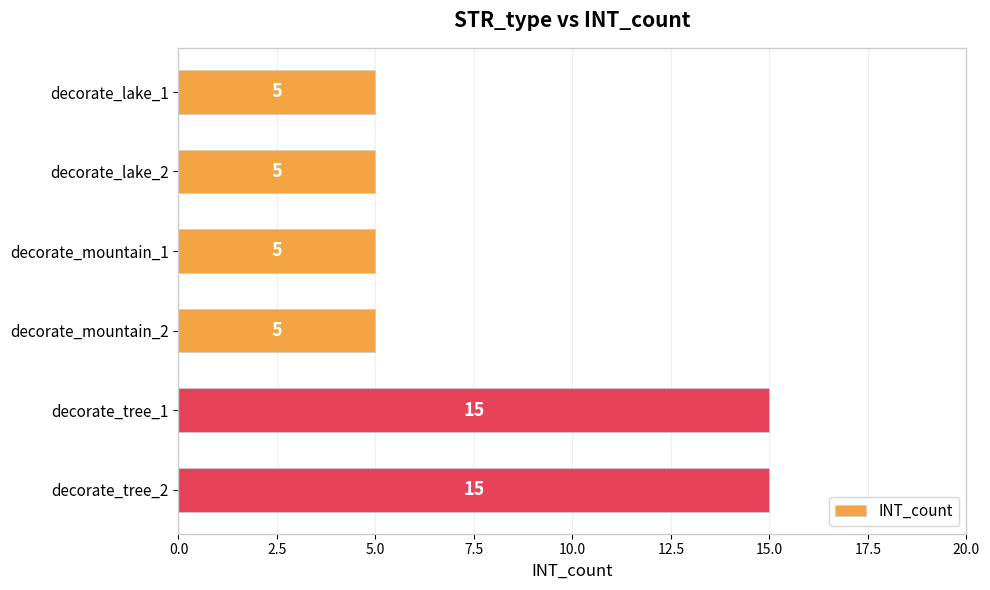

What is the difference between the second highest and minimum values?

10